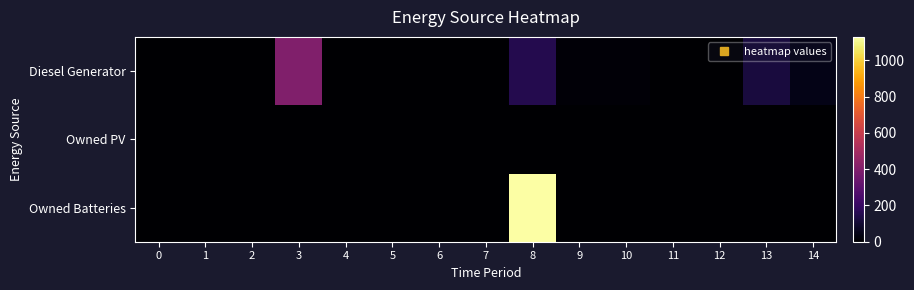

List the series in order of their peak value, lowest first.

row_1, row_0, row_2